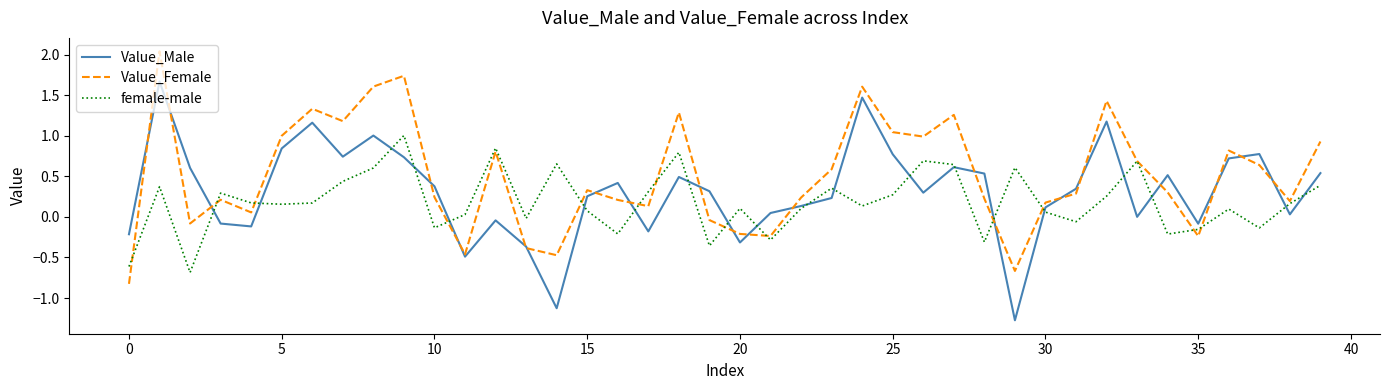

Which series has the largest total across all categories?

Value_Female